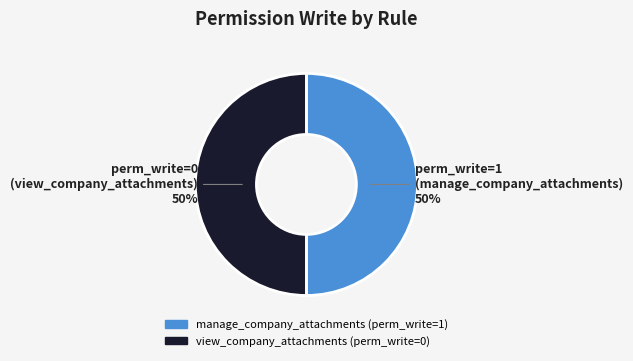

Is it true that manage_company_attachments is 50% of the pie?

True